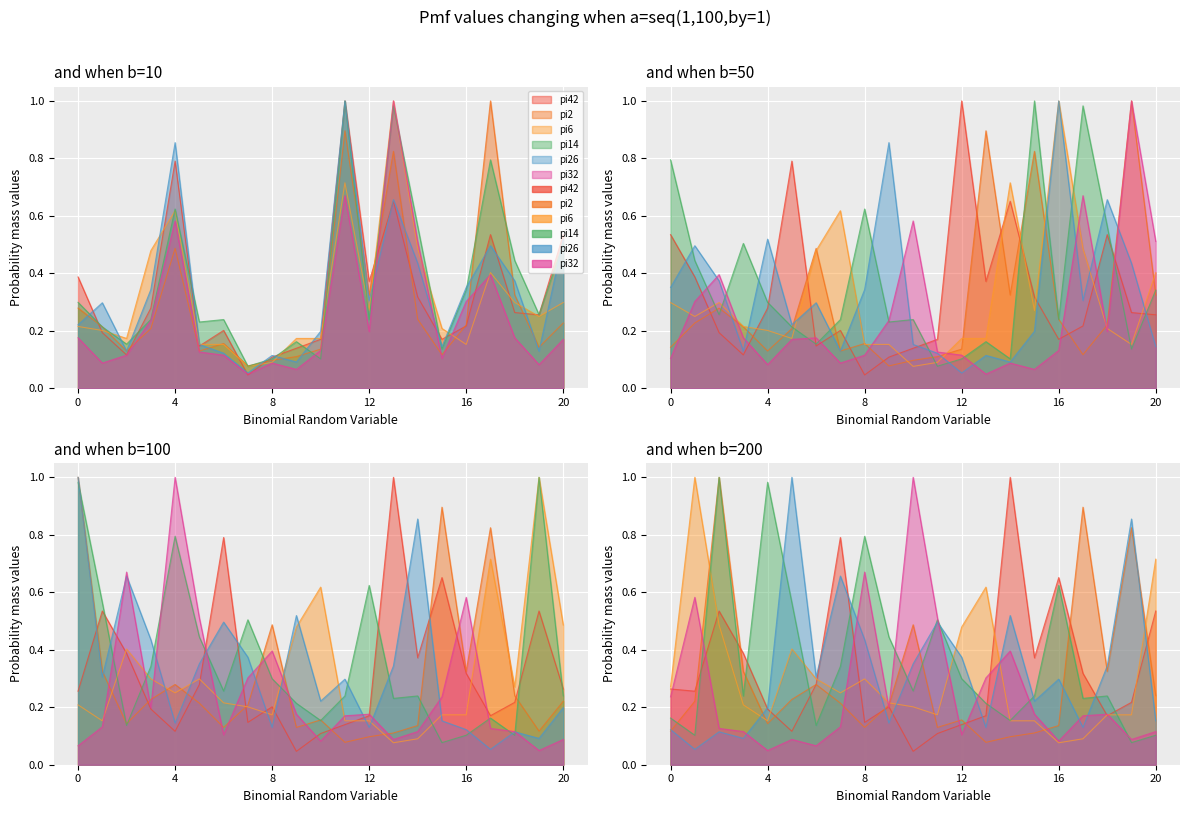

What is the average value of the pi32 series?

0.3